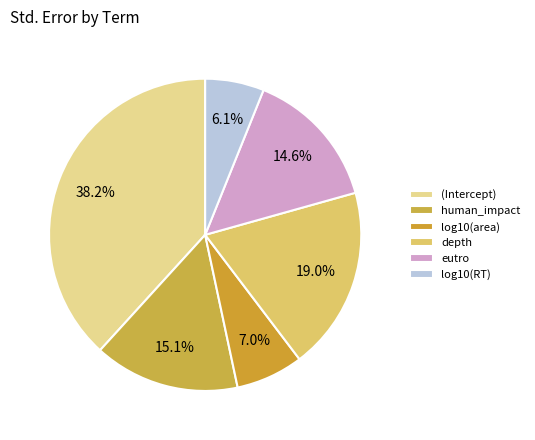

Does any single category account for the majority?

No